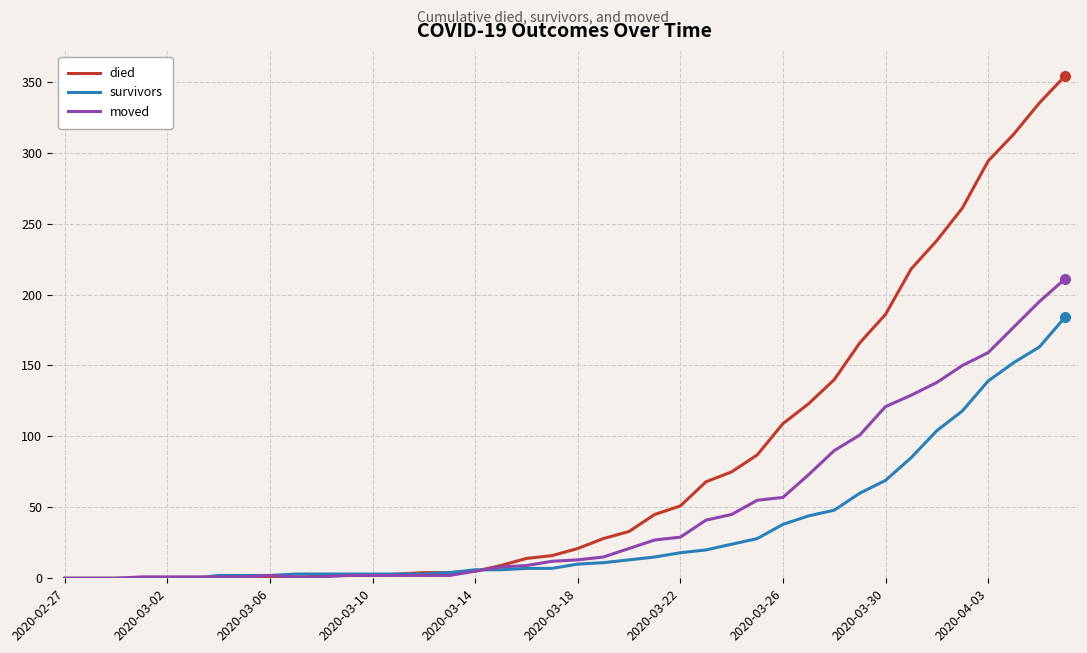

List the series in order of their peak value, highest first.

died, moved, survivors